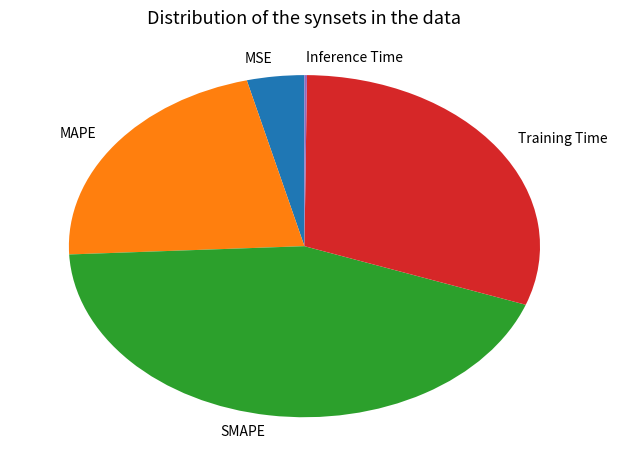

Does MSE account for over 50% of the chart?

No